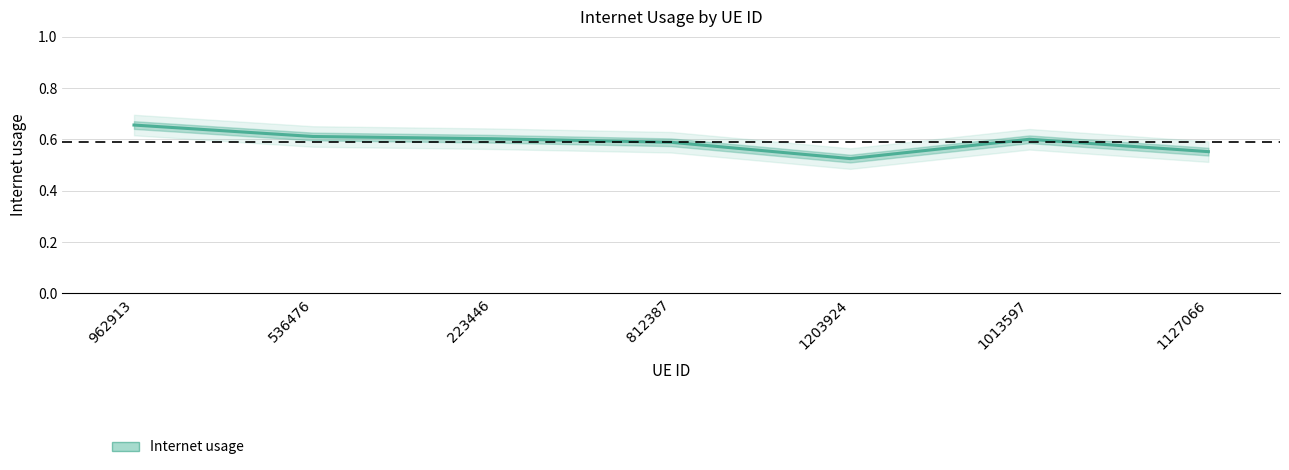

What position from the right is 1013597?

2